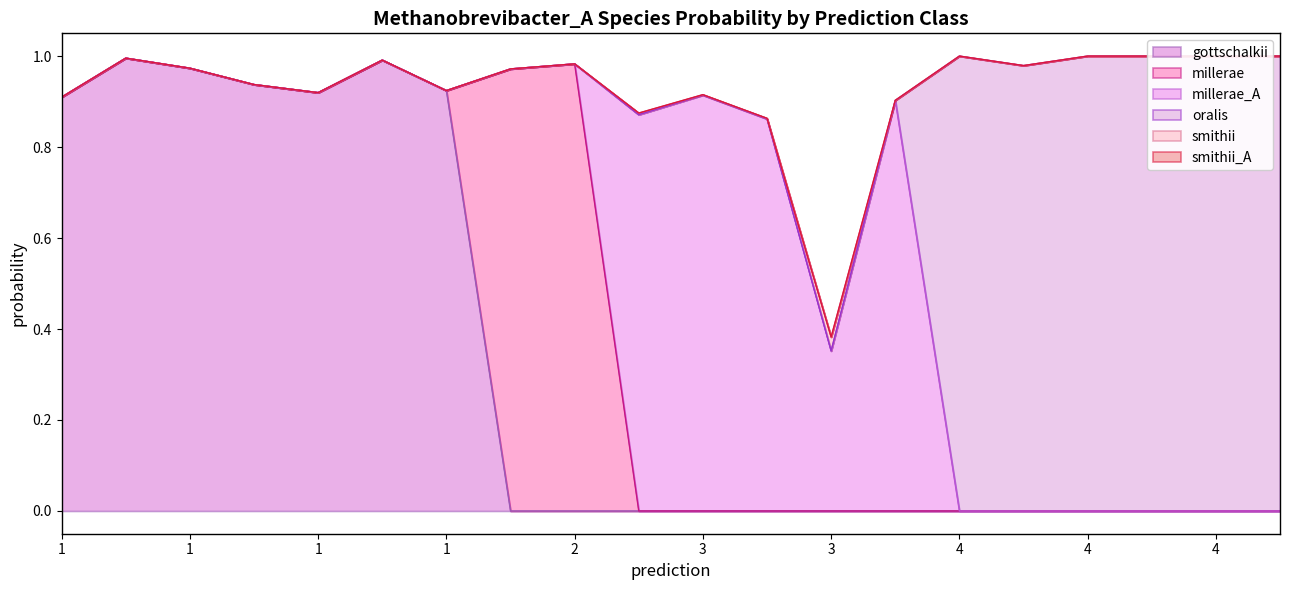

What are all the series names shown in the legend?

gottschalkii, millerae, millerae_A, oralis, smithii, smithii_A